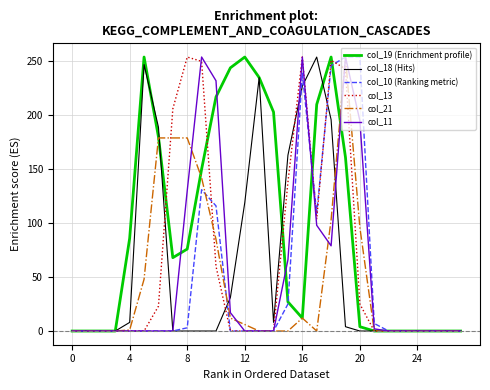

Which series has the largest total across all categories?

col_19 (Enrichment profile)